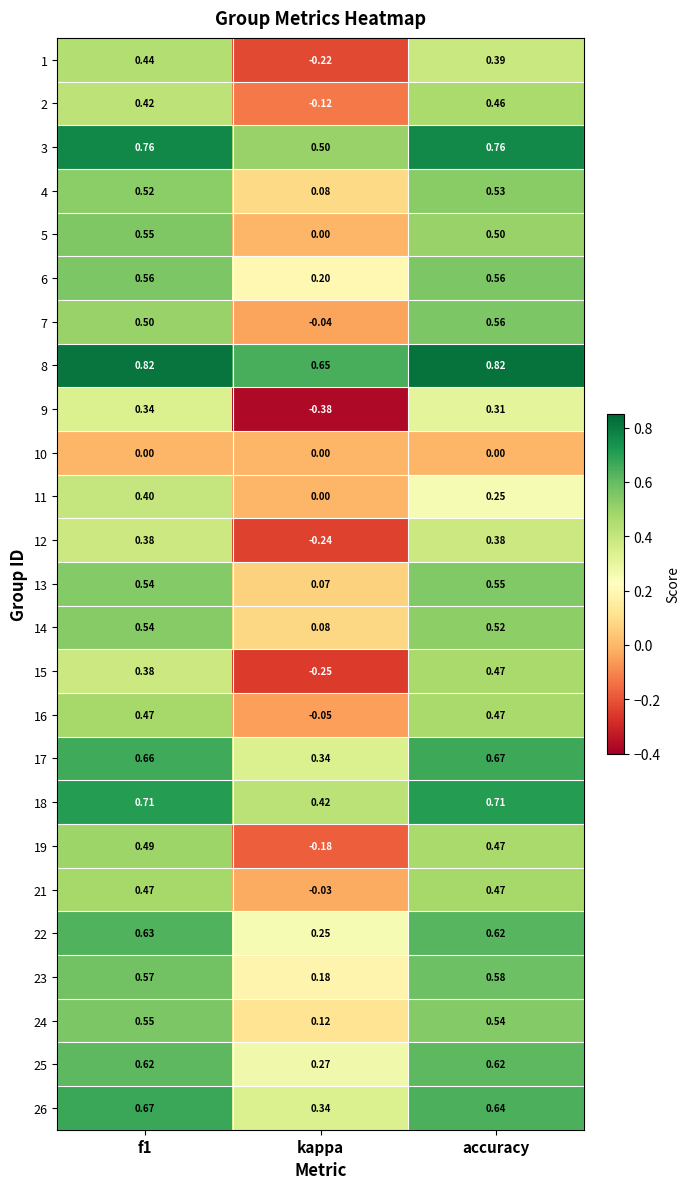

Which series has the largest total across all categories?

8